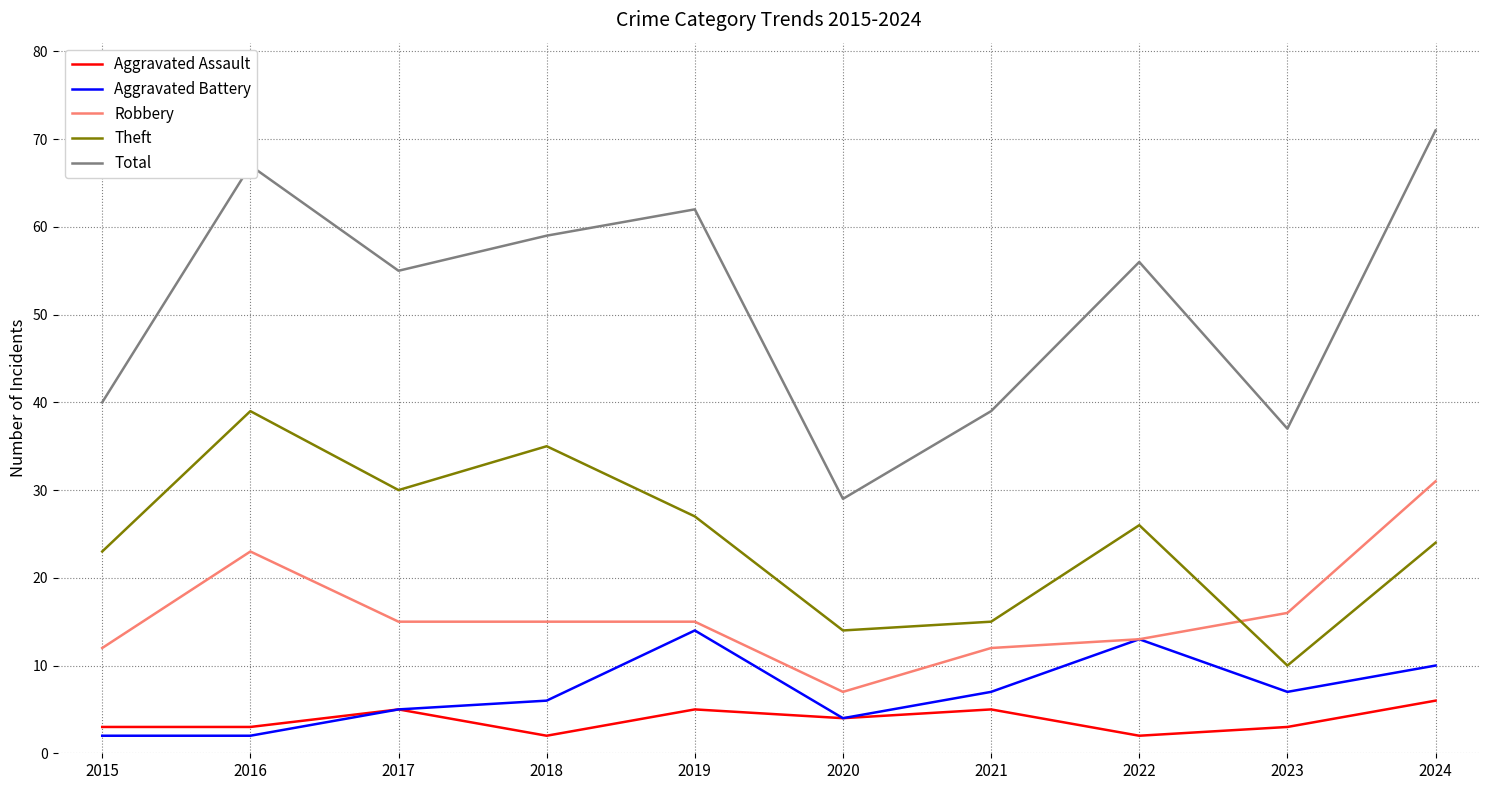

What value does the Theft series have at 2016?

39